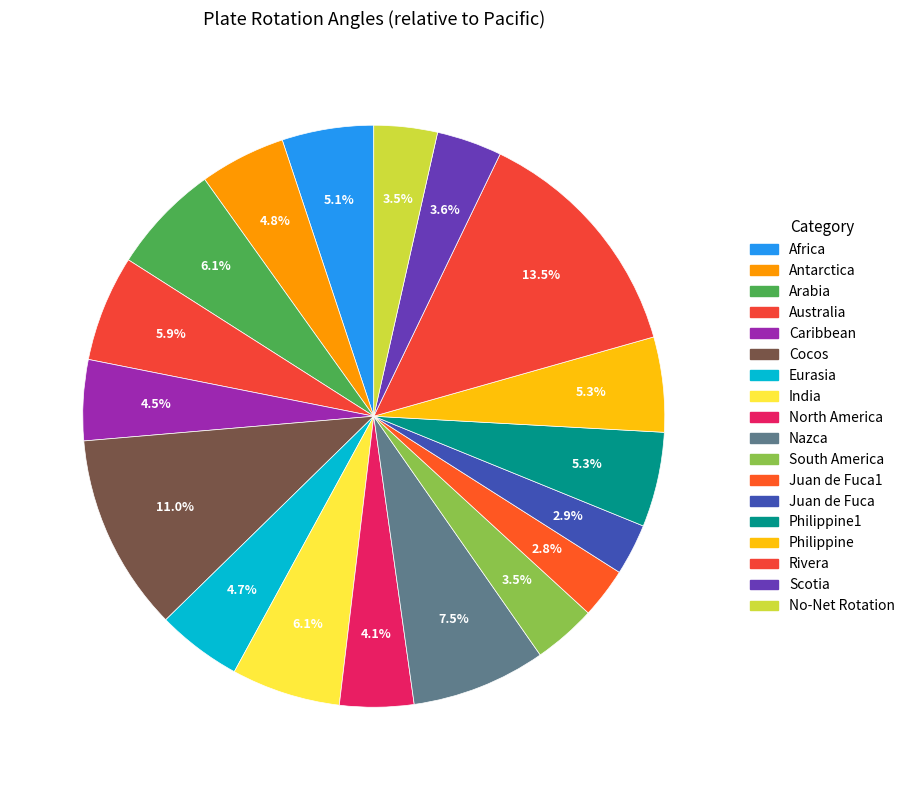

To the nearest percent, what portion does Philippine1 represent?

5%